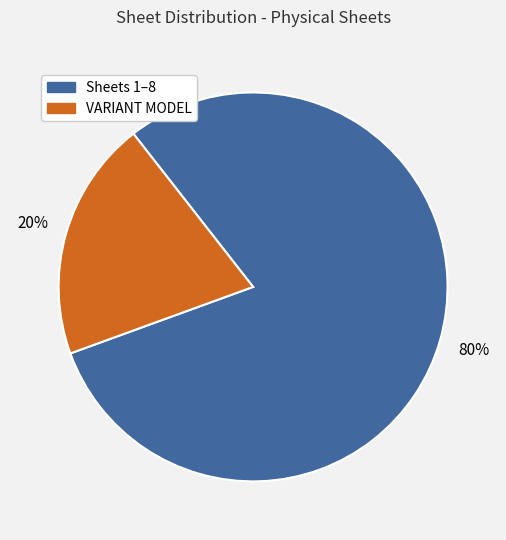

To the nearest percent, what percentage of the pie is VARIANT MODEL?

20%